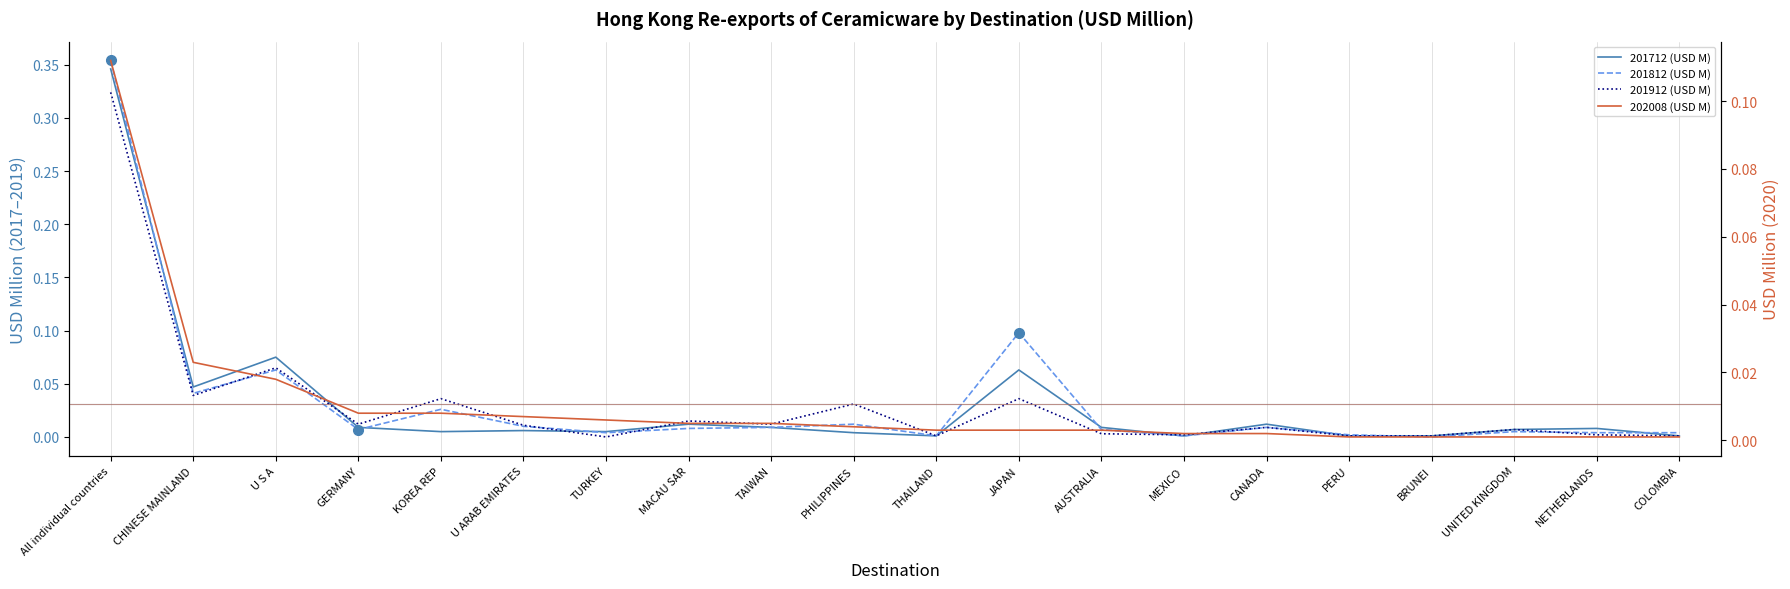

Which series ends up on top after the final intersection of 201712 (USD M) and 202008 (USD M)?

201712 (USD M)